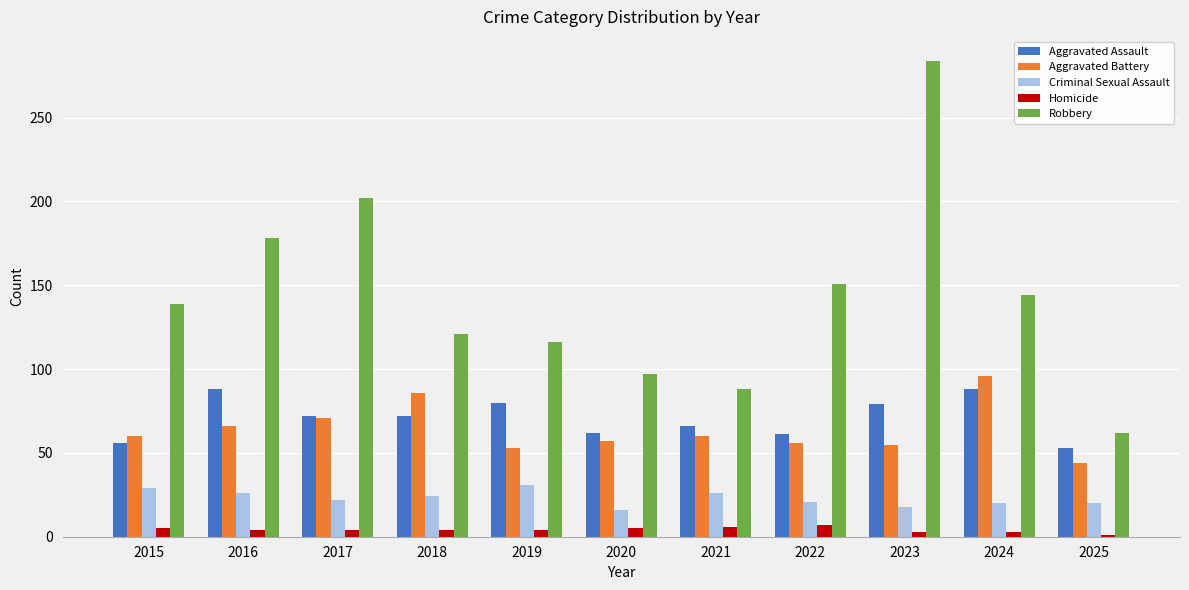

Which series has the widest spread of values?

Robbery